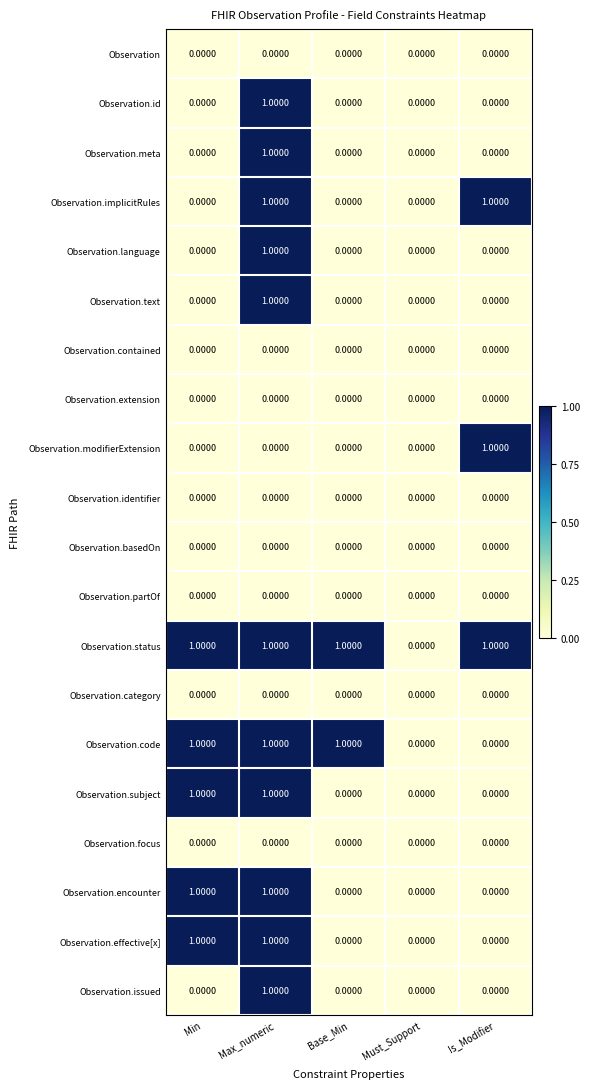

At which category is the sum across all series the highest?

Max_numeric